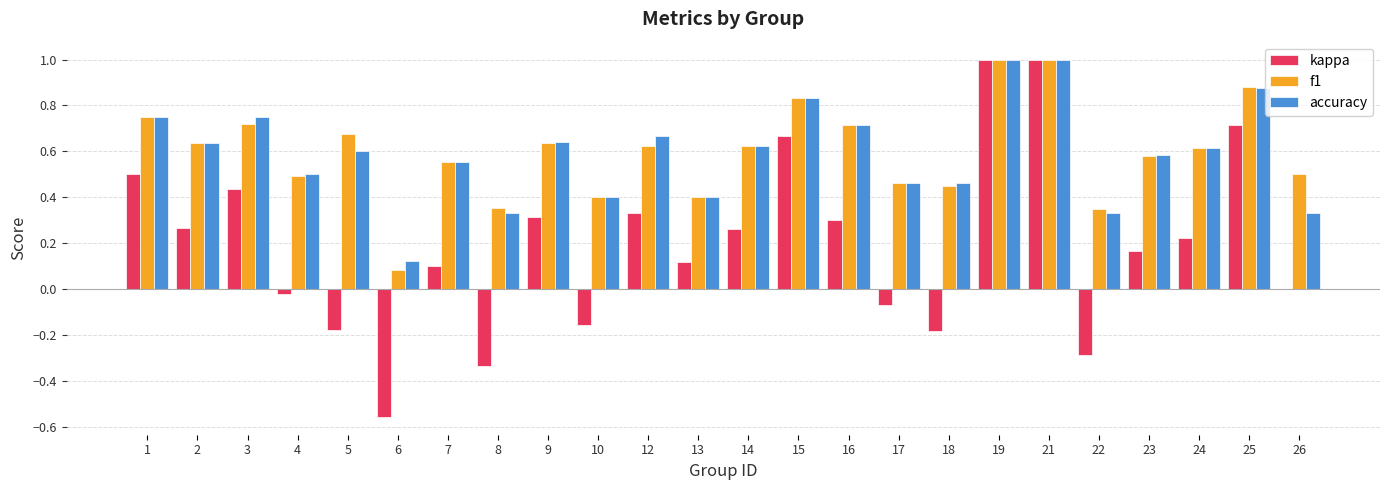

Between 6 and 21, which series saw the biggest shift?

kappa